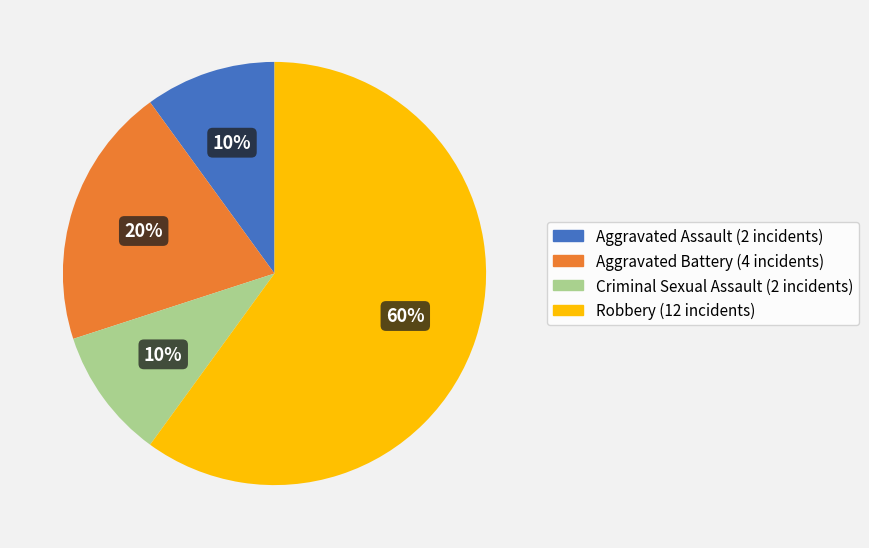

Does Criminal Sexual Assault account for over 50% of the chart?

No